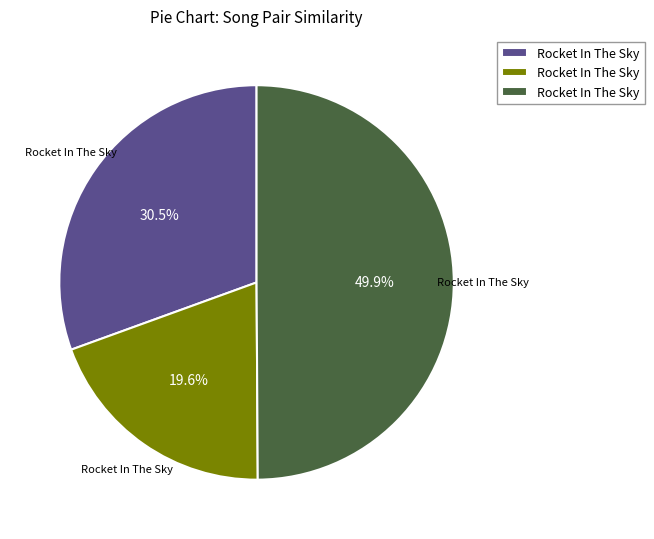

Does any single category account for the majority?

No